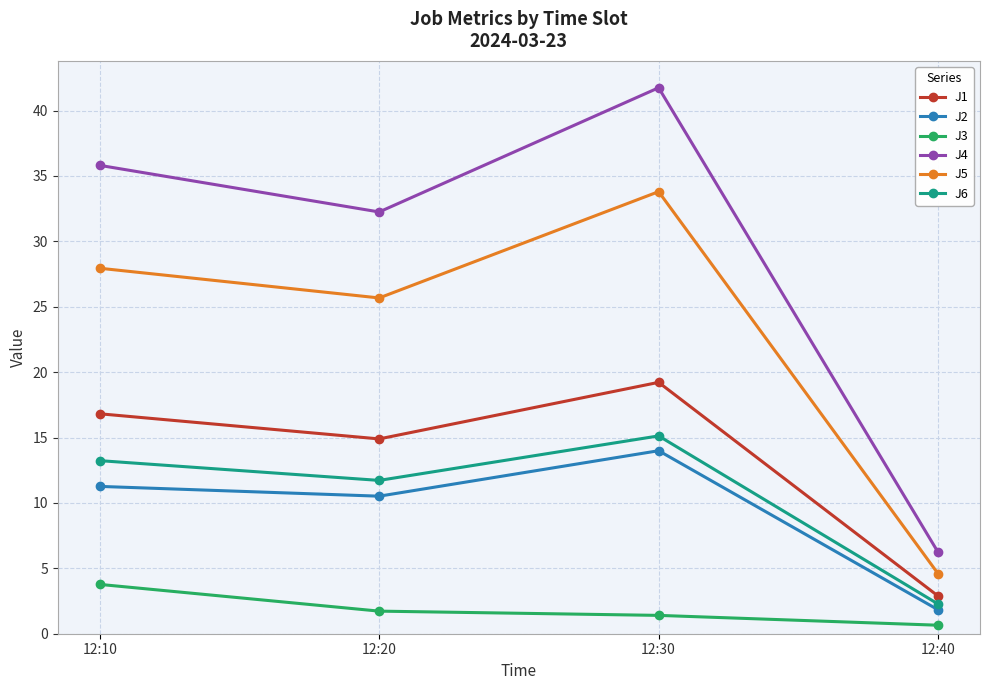

Read the J1 value at 12:40.

2.9